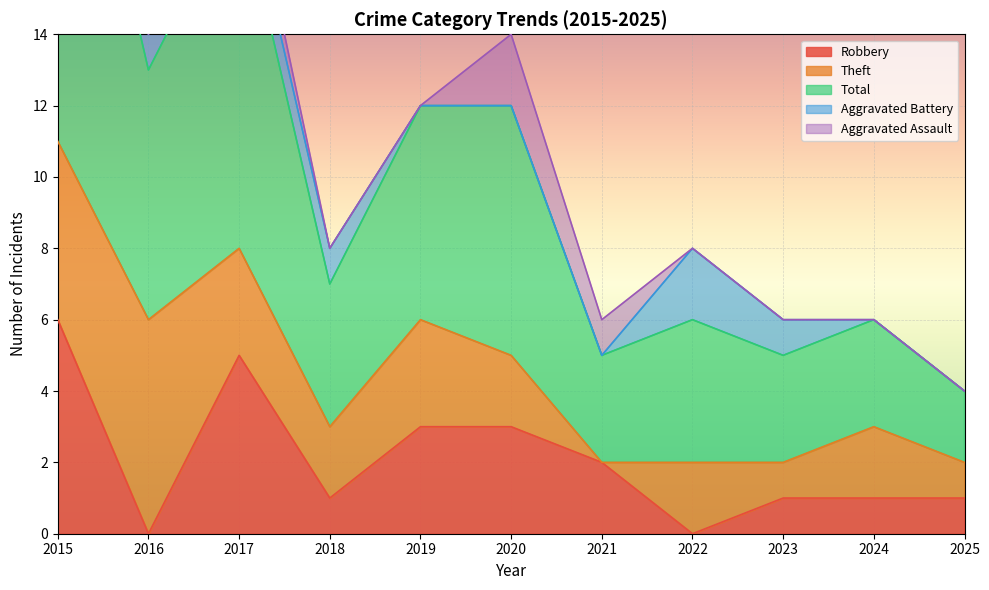

Which series has the largest range (max minus min)?

Total